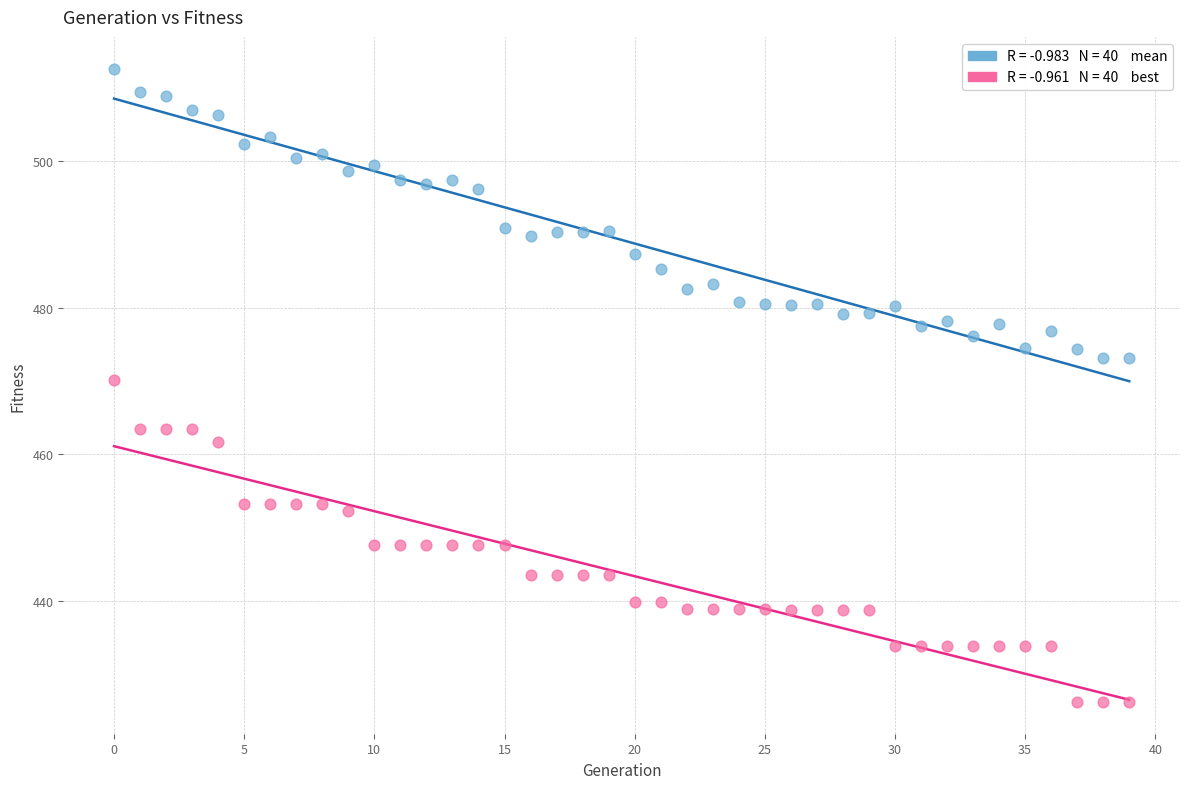

Across all series, what Y value is closest to 469?

470.2